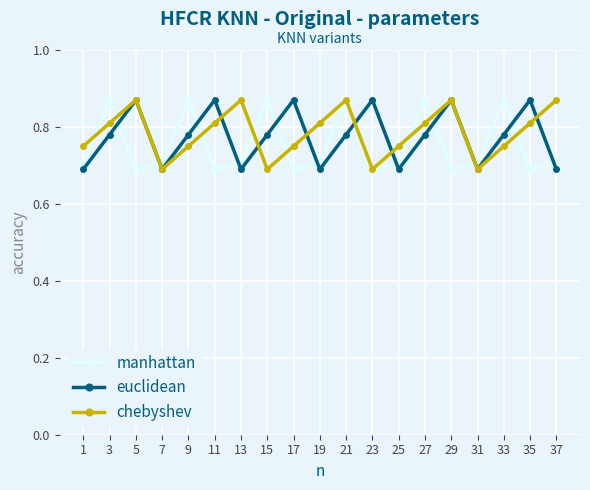

List the series in order of their overall mean, lowest first.

manhattan, euclidean, chebyshev